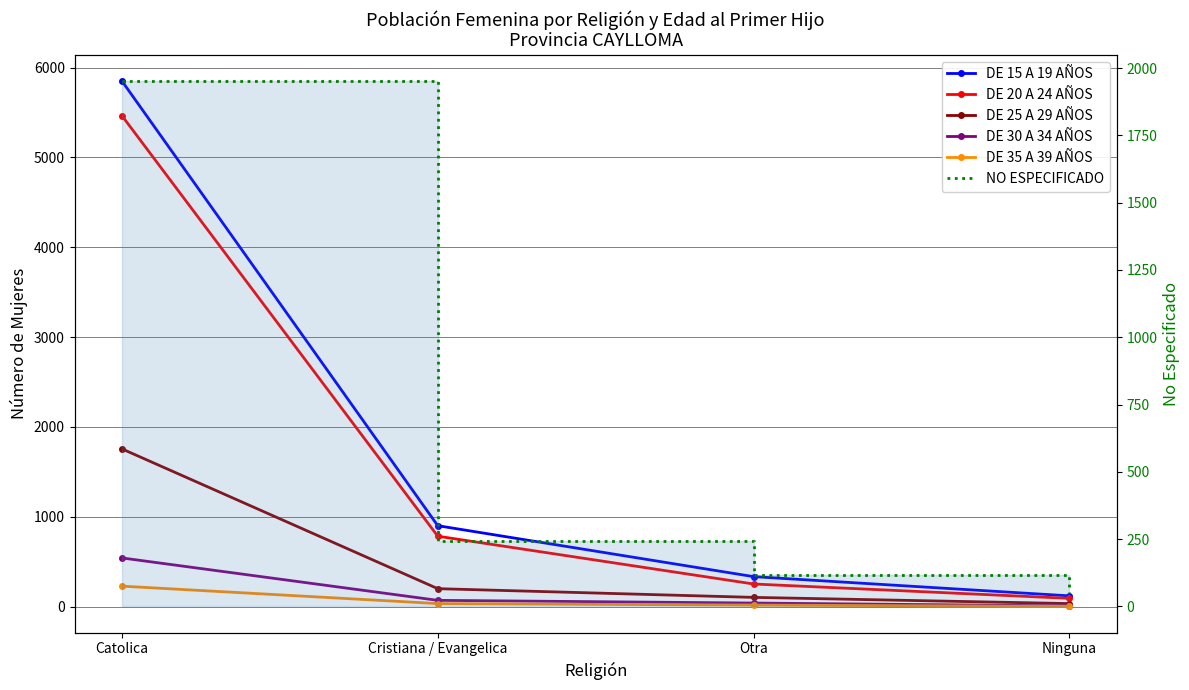

How many values in the DE 35 A 39 AÑOS series exceed 33?

1